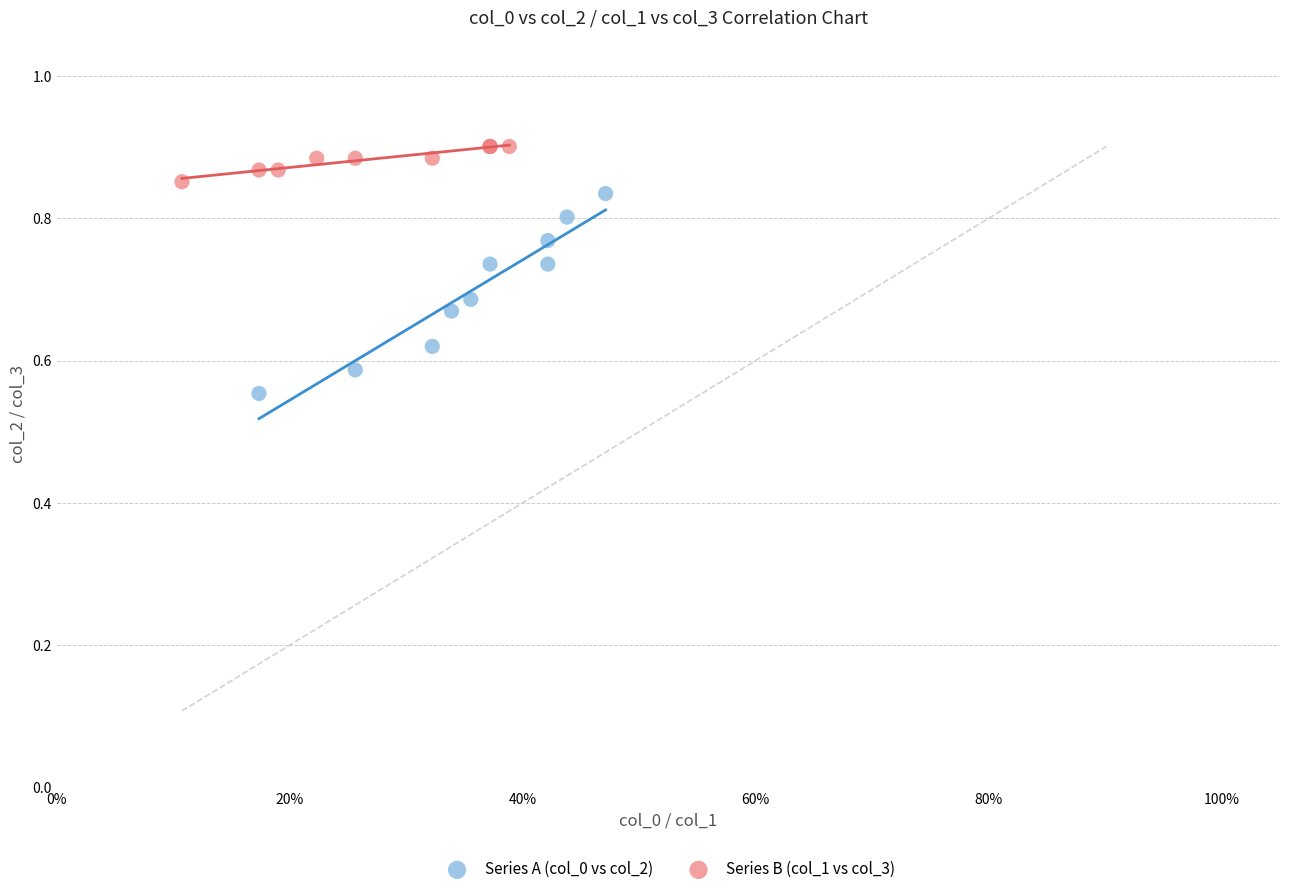

Which series has the largest Y range (max minus min)?

Series A (col_0 vs col_2)